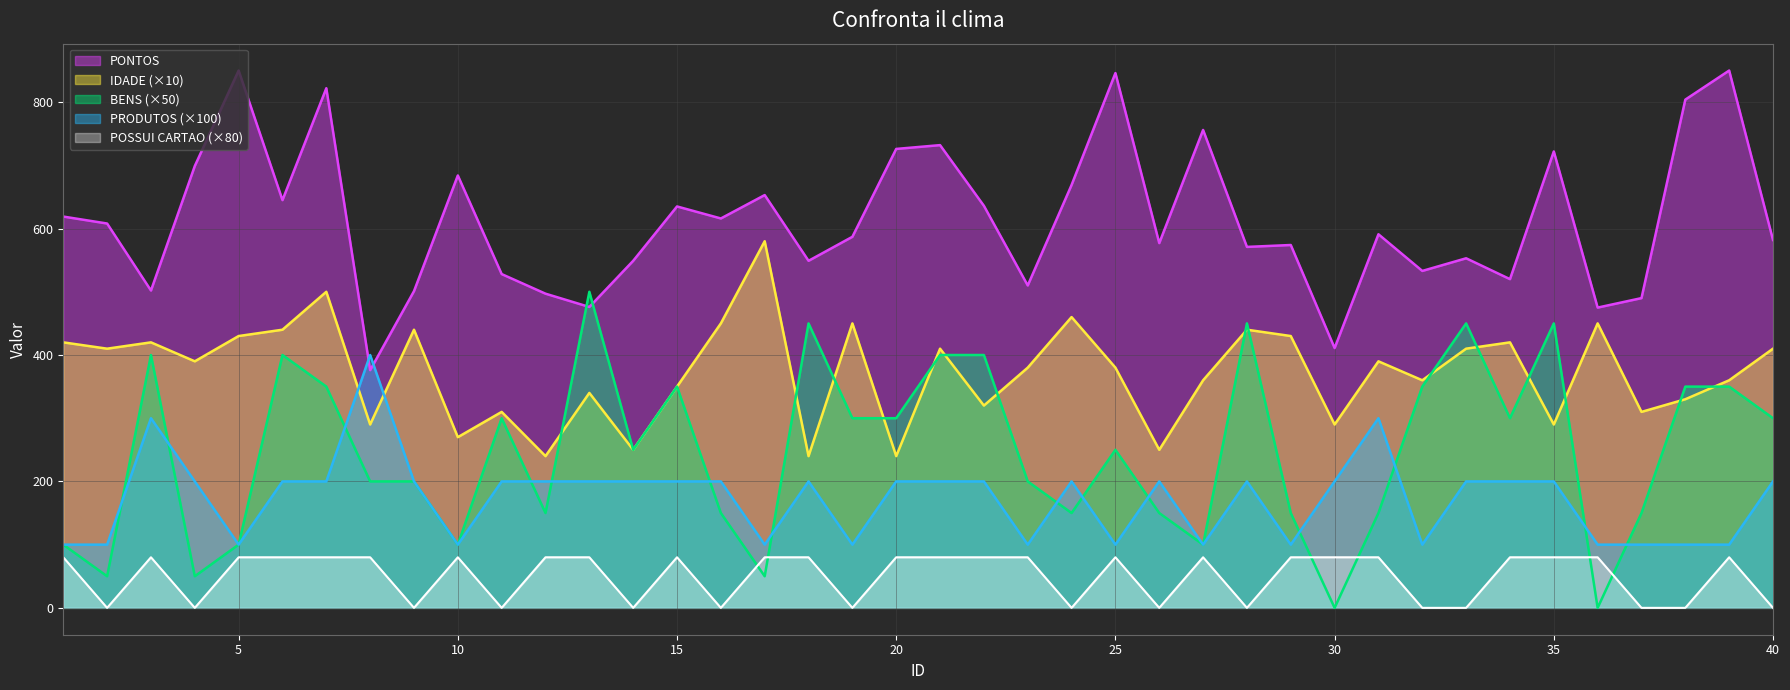

Which series has the widest spread of values?

BENS (×50)